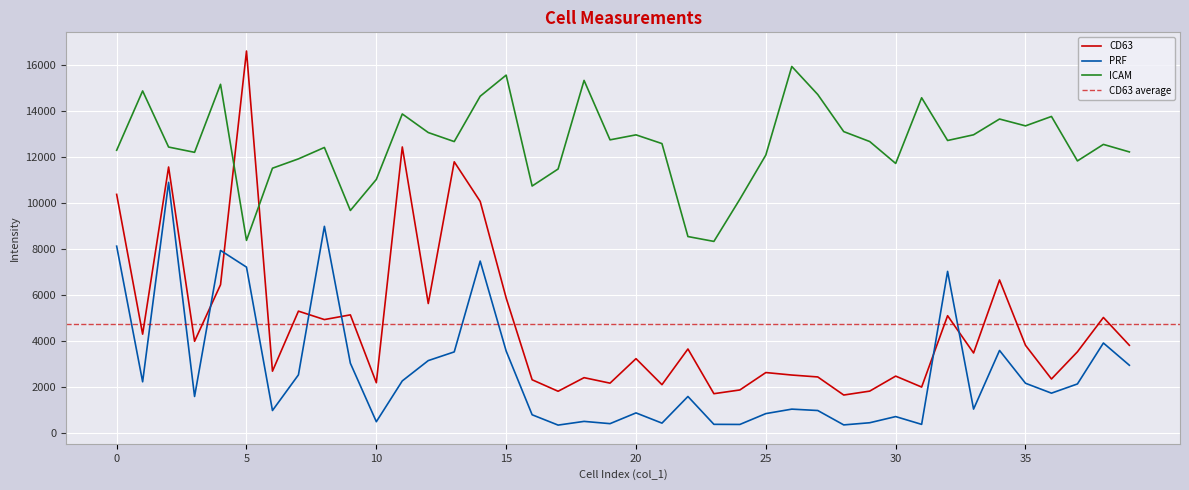

True or false: CD63 has more than 2 points higher than both neighbors.

True